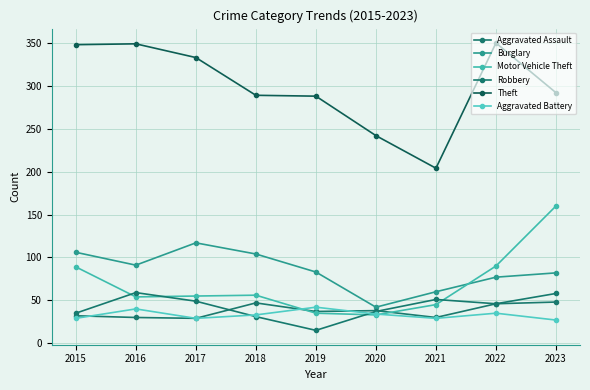

Read the Robbery value at 2021.

51